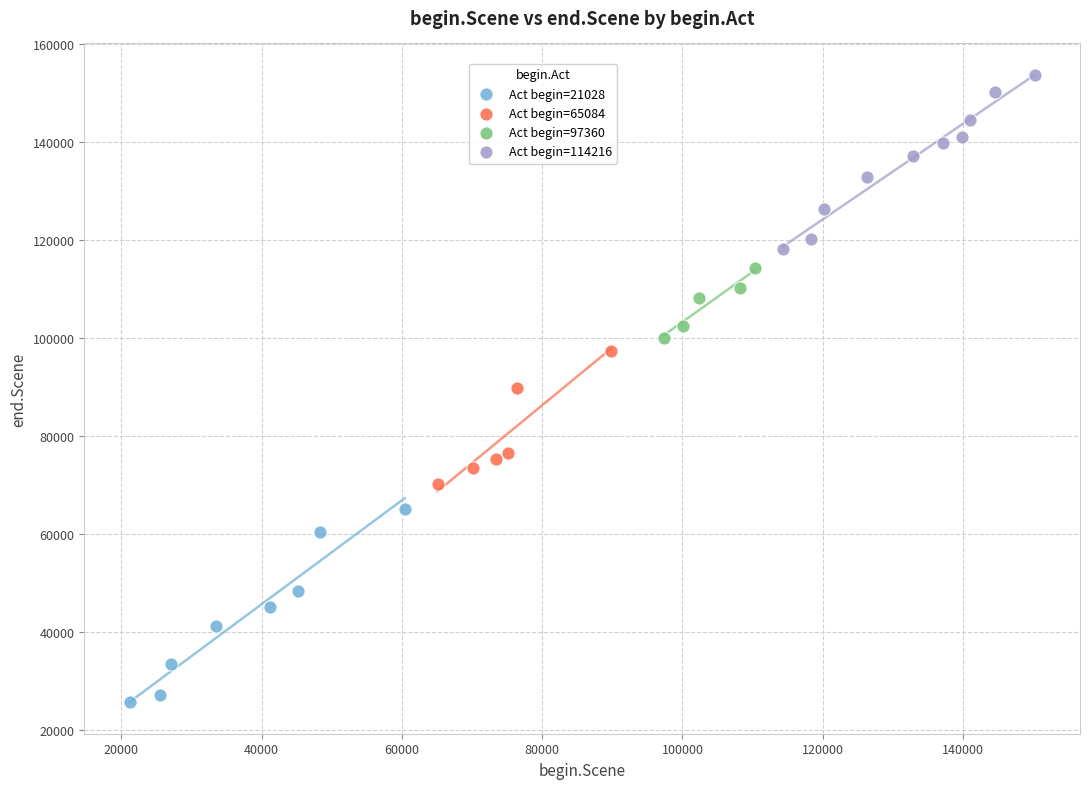

Which series contains the lowest Y value?

Act begin=21028